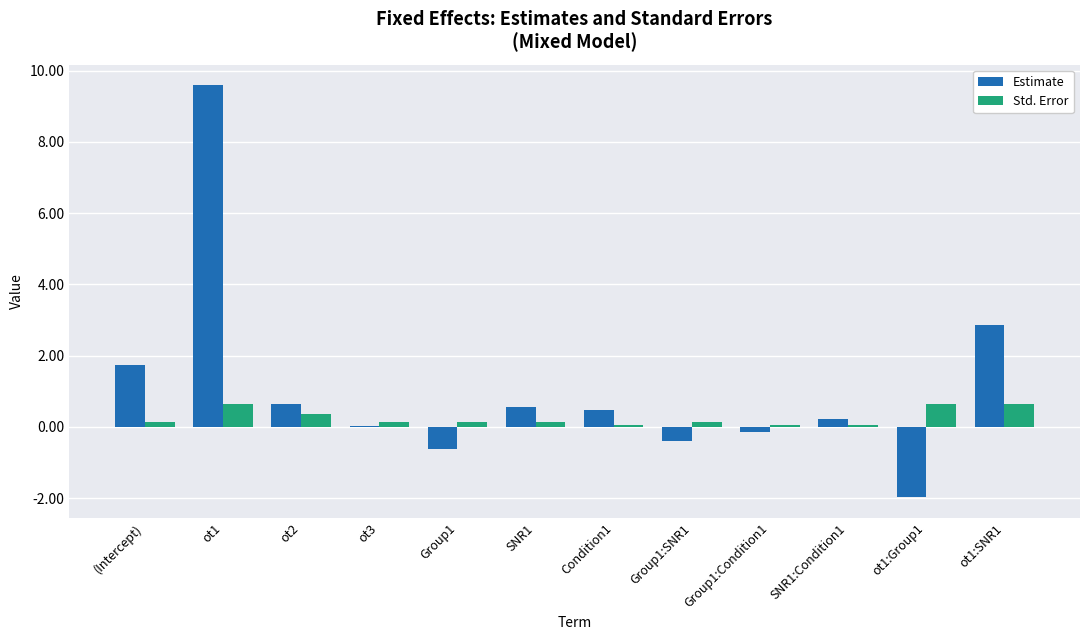

What is the sum of all Std. Error values?

3.1